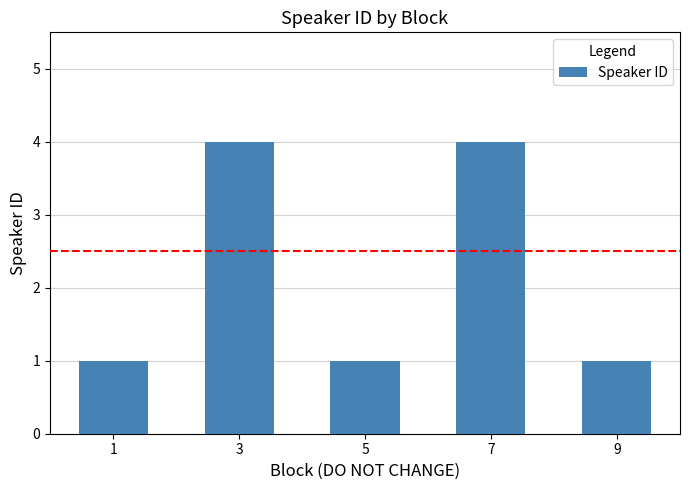

What is the value of the 5th bar from the left?

1